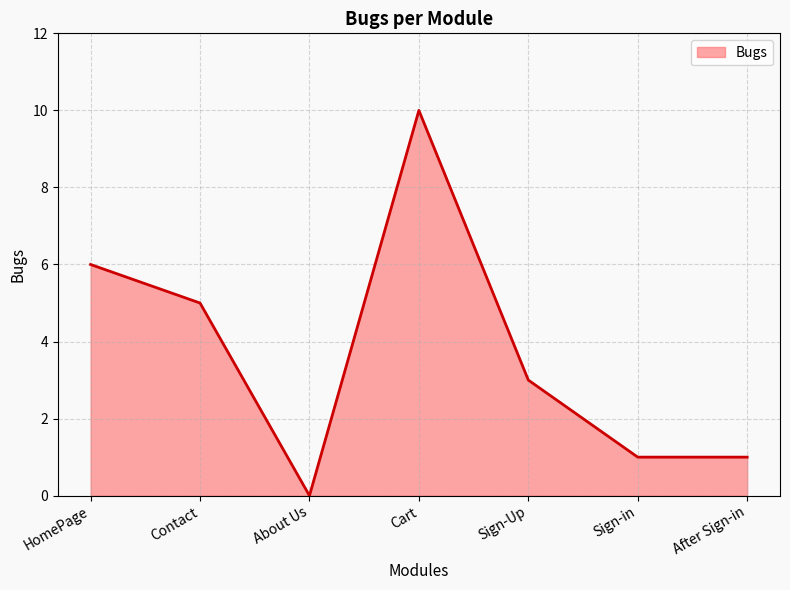

Where does the data first go above 3?

HomePage